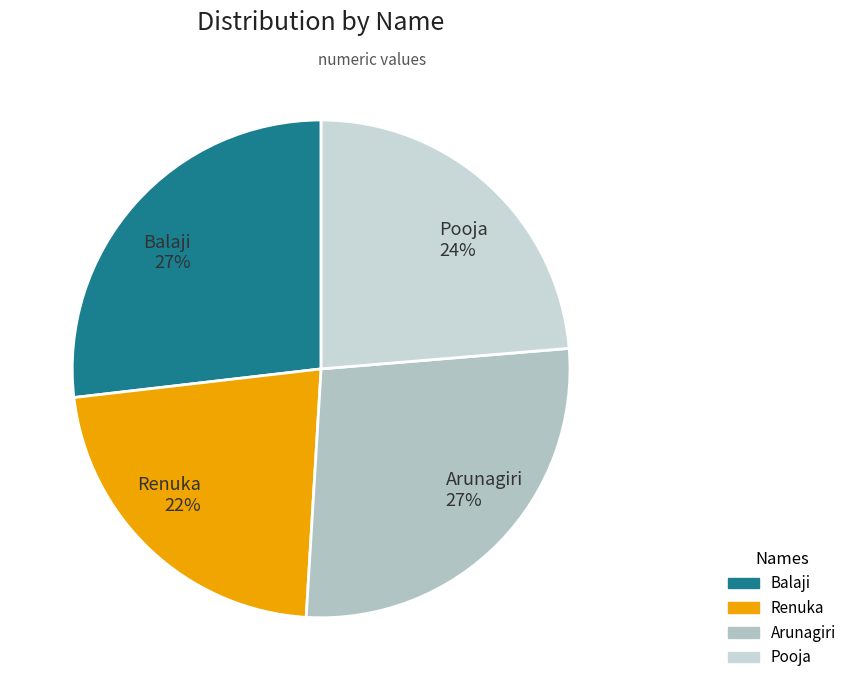

Is Renuka 22% the majority of the pie?

No